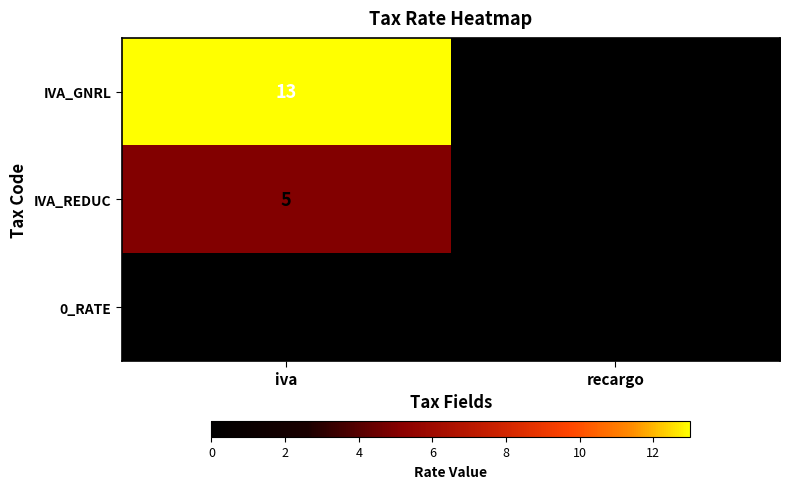

Which category has the lowest value in the IVA_GNRL series?

recargo